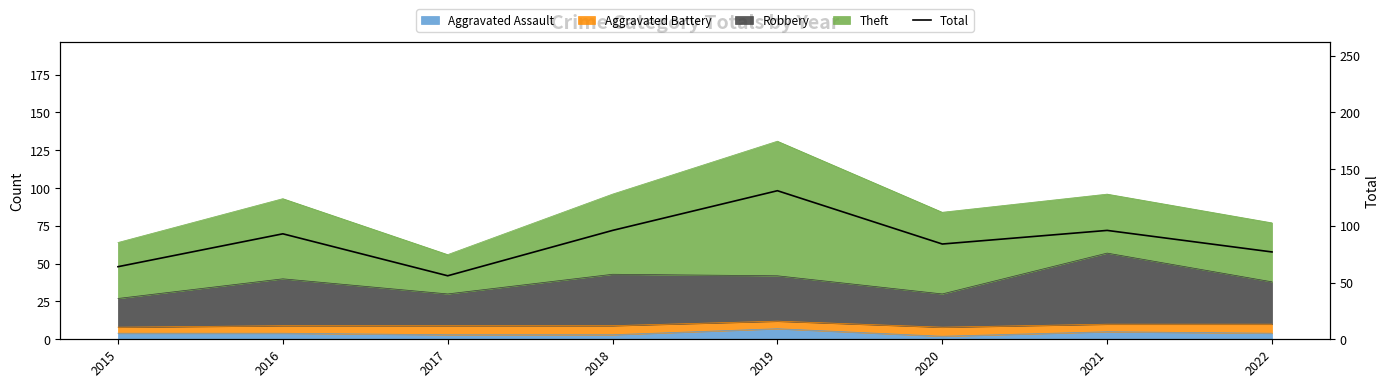

Is it true that the value at 2017 is 56?

True